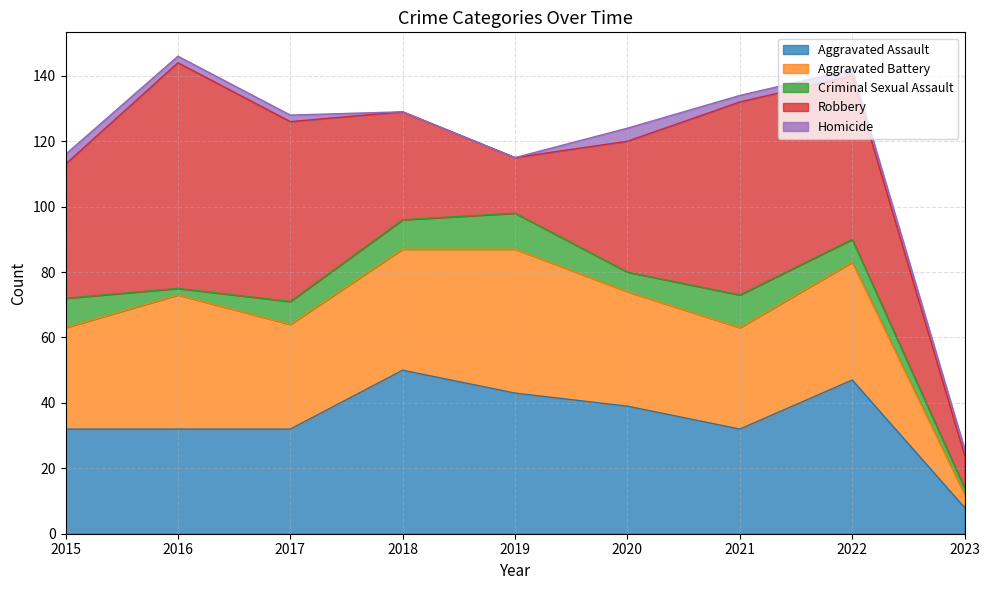

Reading left to right, transcribe all the data shown in this chart.

Aggravated Assault: 2015=32	2016=32	2017=32	2018=50	2019=43	2020=39	2021=32	2022=47	2023=8
Aggravated Battery: 2015=31	2016=41	2017=32	2018=37	2019=44	2020=35	2021=31	2022=36	2023=4
Criminal Sexual Assault: 2015=9	2016=2	2017=7	2018=9	2019=11	2020=6	2021=10	2022=7	2023=2
Robbery: 2015=41	2016=69	2017=55	2018=33	2019=17	2020=40	2021=59	2022=50	2023=10
Homicide: 2015=3	2016=2	2017=2	2018=0	2019=0	2020=4	2021=2	2022=2	2023=2